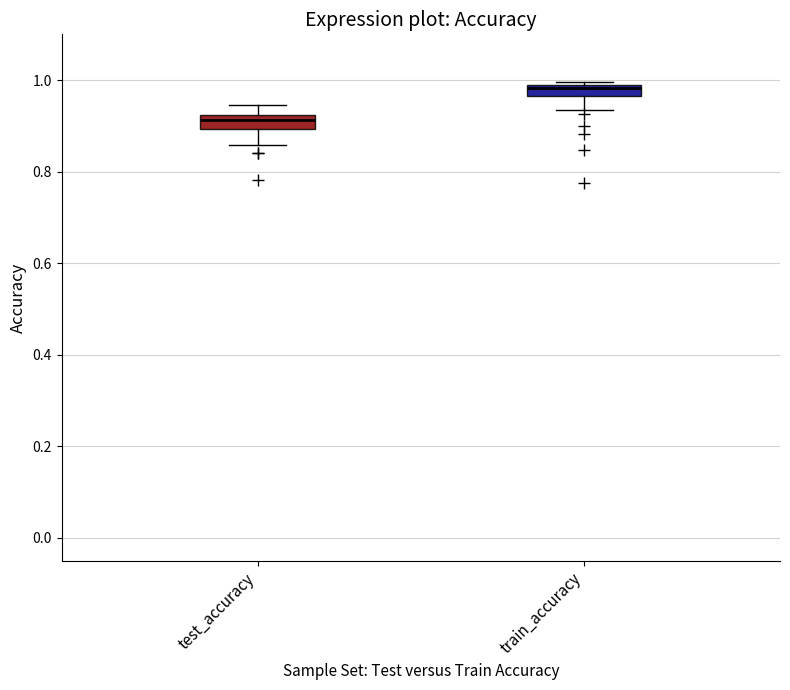

Where is the lower edge of the box for train_accuracy on the y-axis? The values are not printed on the chart, so give them approximately, as read against the axis.

0.96